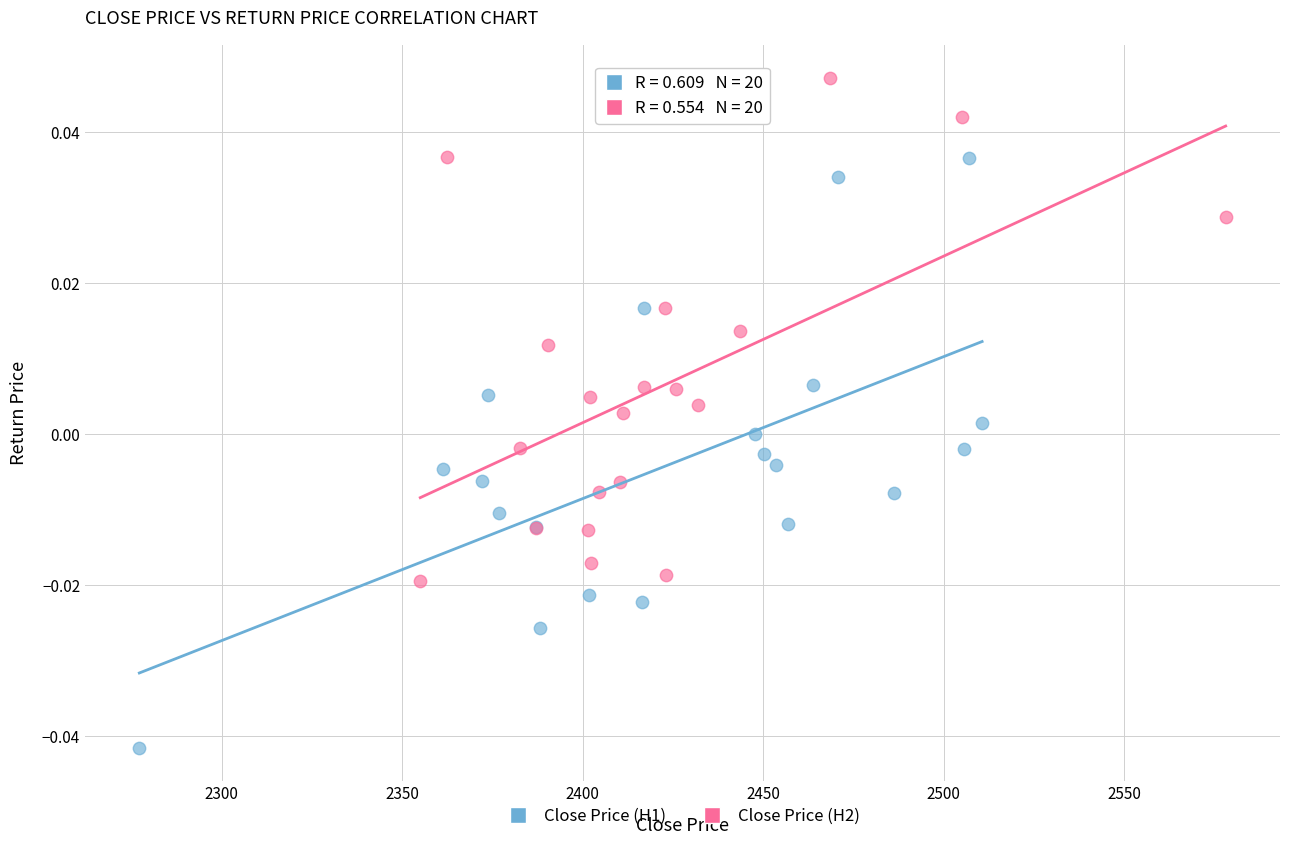

Which series contains the lowest Y value?

Close Price (H1)